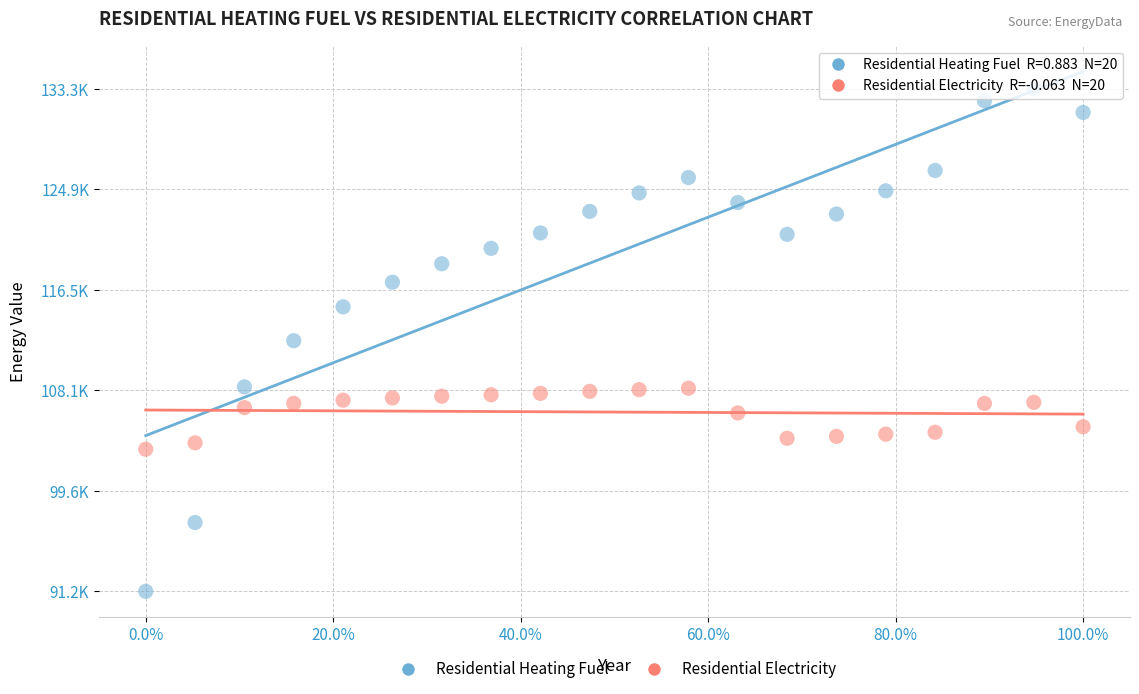

Which series reaches the maximum Y coordinate?

Residential Heating Fuel